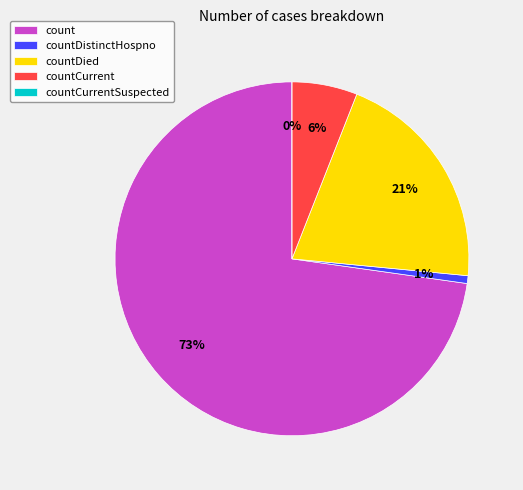

The count slice represents 73% of the pie. True or false?

True